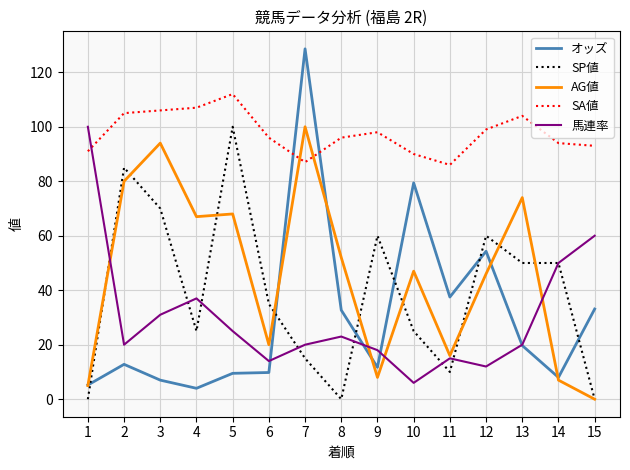

Rank the series at 12 from lowest to highest value.

馬連率, AG値, オッズ, SP値, SA値